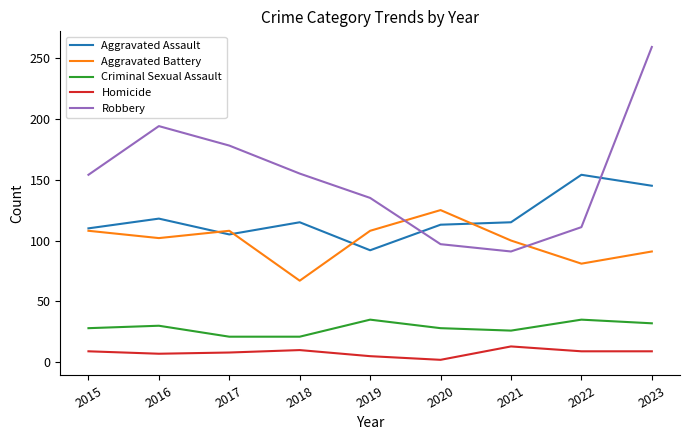

At which category is the sum across all series the highest?

2023